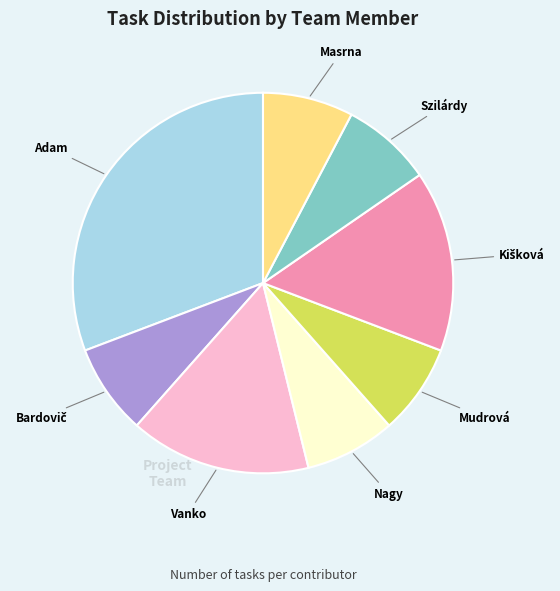

How many slices are in this pie chart?

8